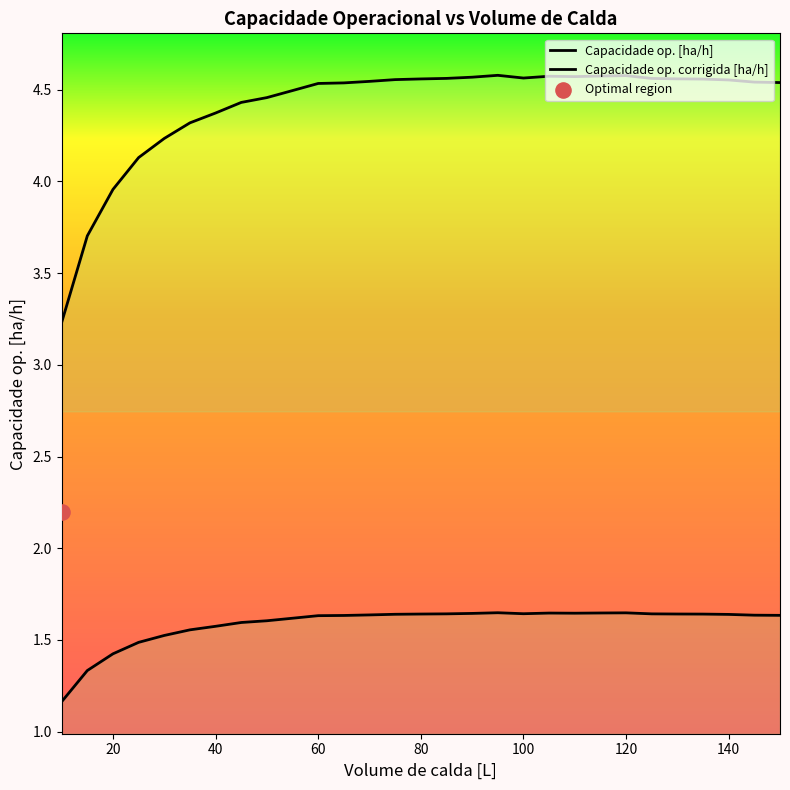

Which series reaches the maximum Y coordinate?

Capacidade op. [ha/h]